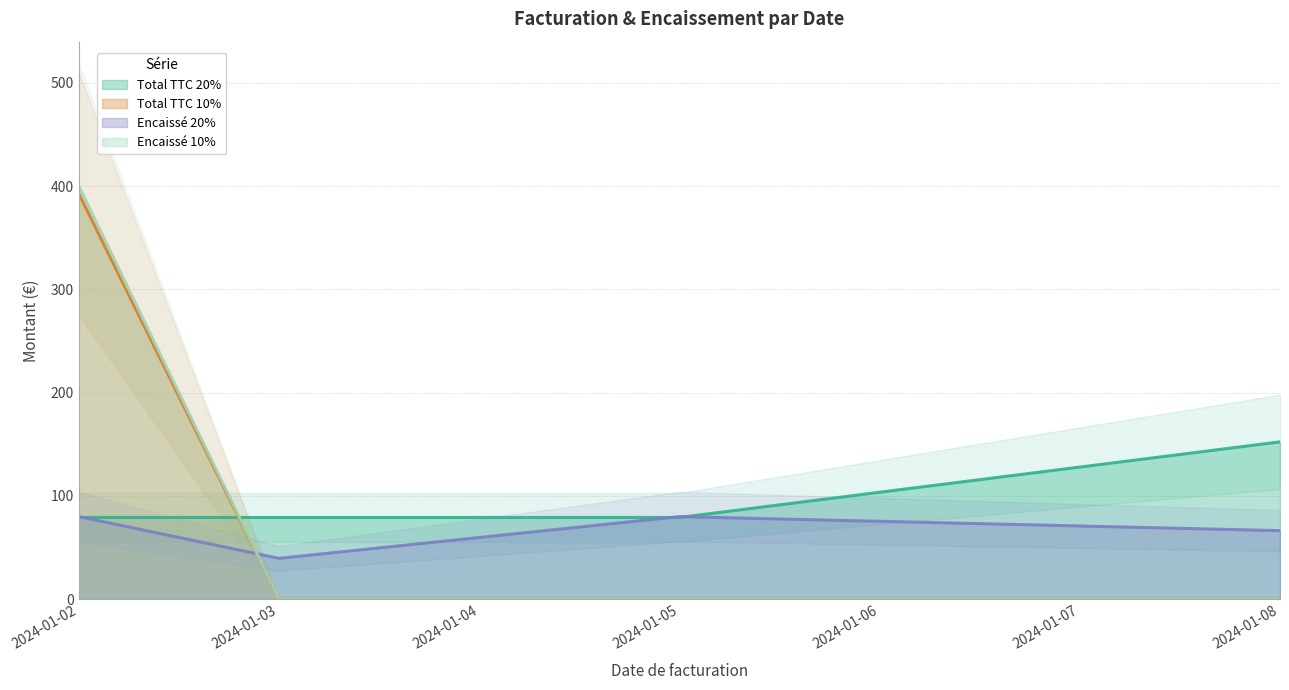

What value does the Encaissé 20% series have at 2024-01-08?

66.4